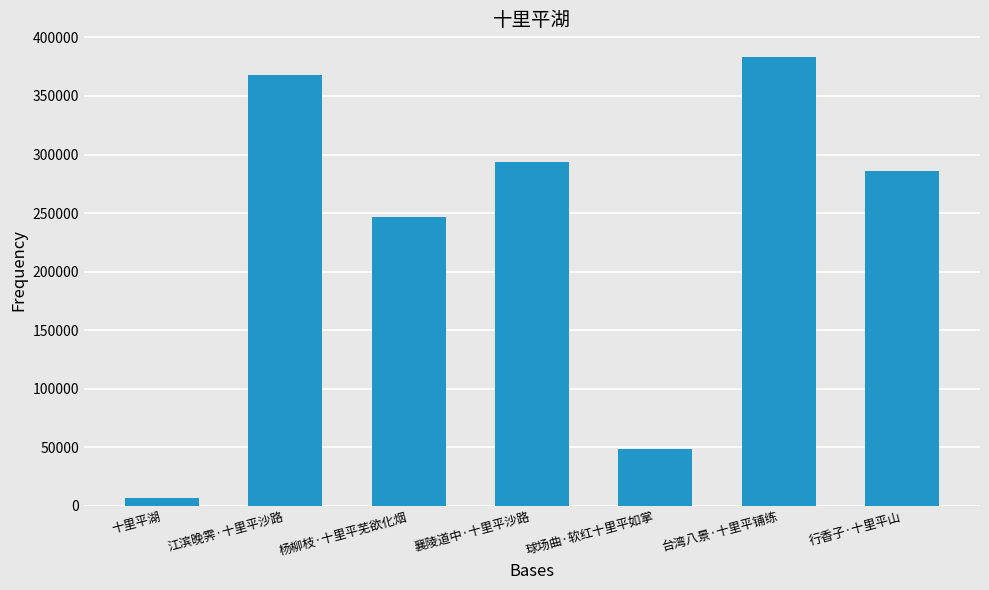

List the labels in order of value, smallest first.

十里平湖, 球场曲·软红十里平如掌, 杨柳枝·十里平芜欲化烟, 行香子·十里平山, 襄陵道中·十里平沙路, 江滨晚霁·十里平沙路, 台湾八景·十里平铺练